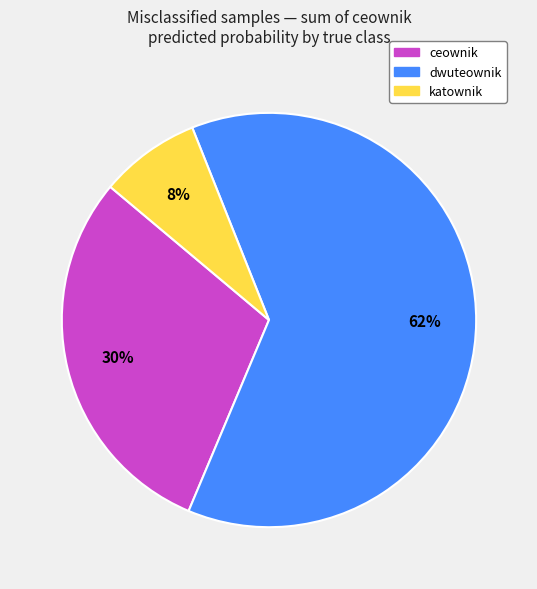

Combined, do ceownik and katownik account for over 50%?

No